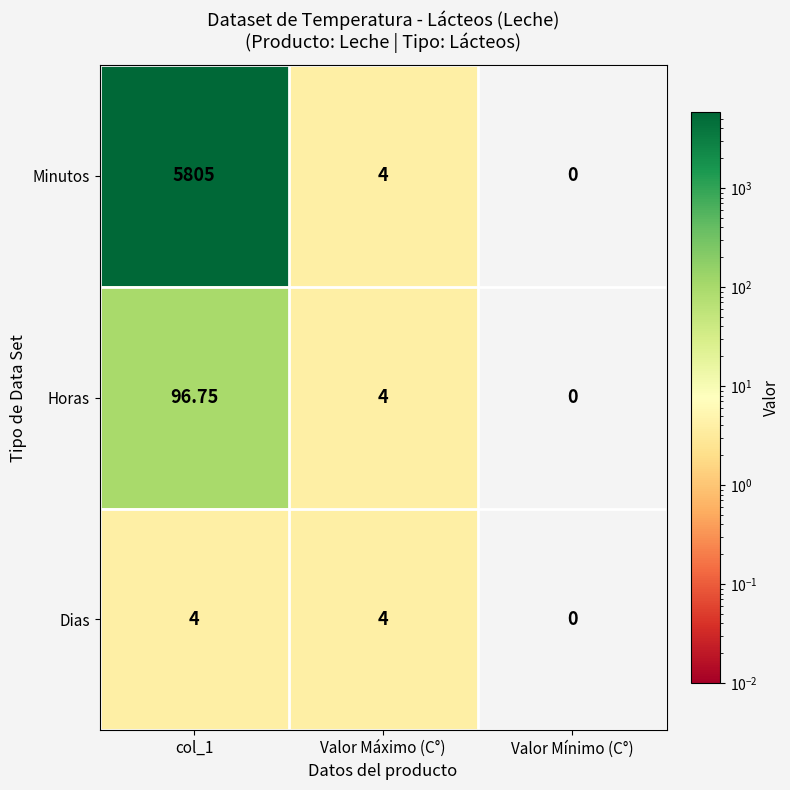

How many values in Dias are above zero?

2